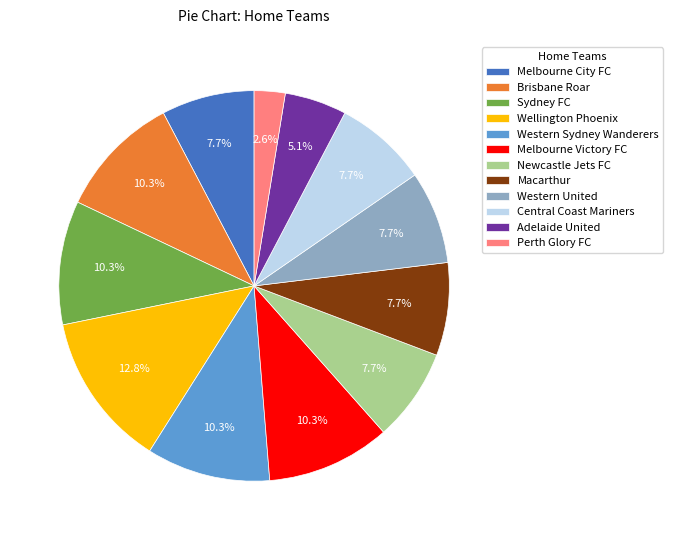

To the nearest percent, what is the difference between the largest and smallest slice percentages?

10%